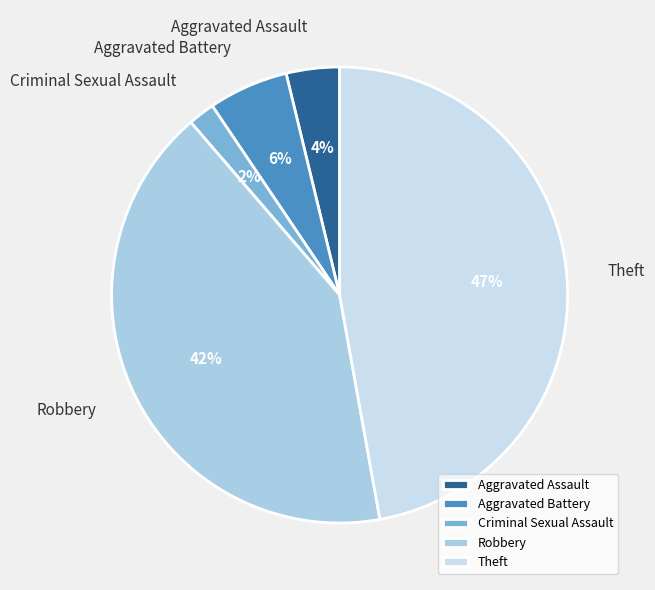

Is there a majority slice in this chart?

No